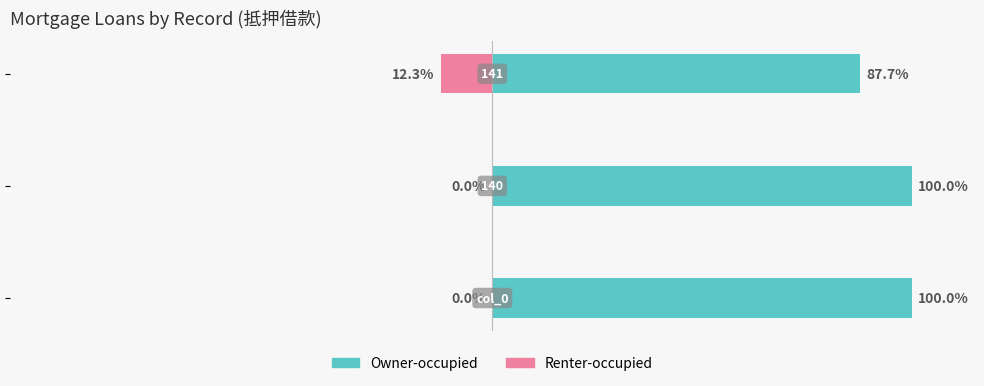

Which series changed the most between 0 and 1?

Owner-occupied